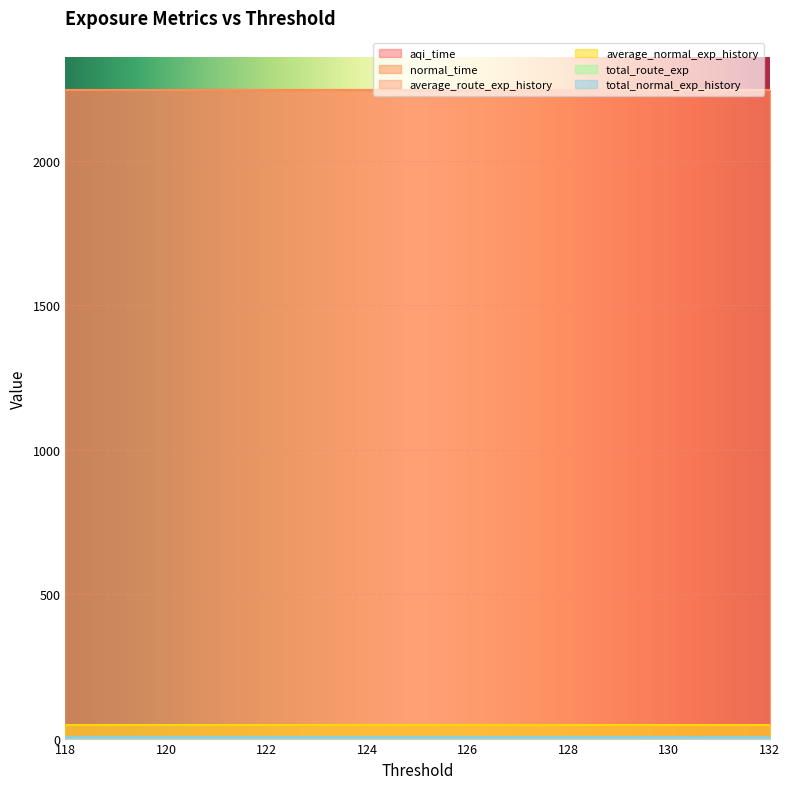

True or false: total_normal_exp_history and total_route_exp cross at least once.

False